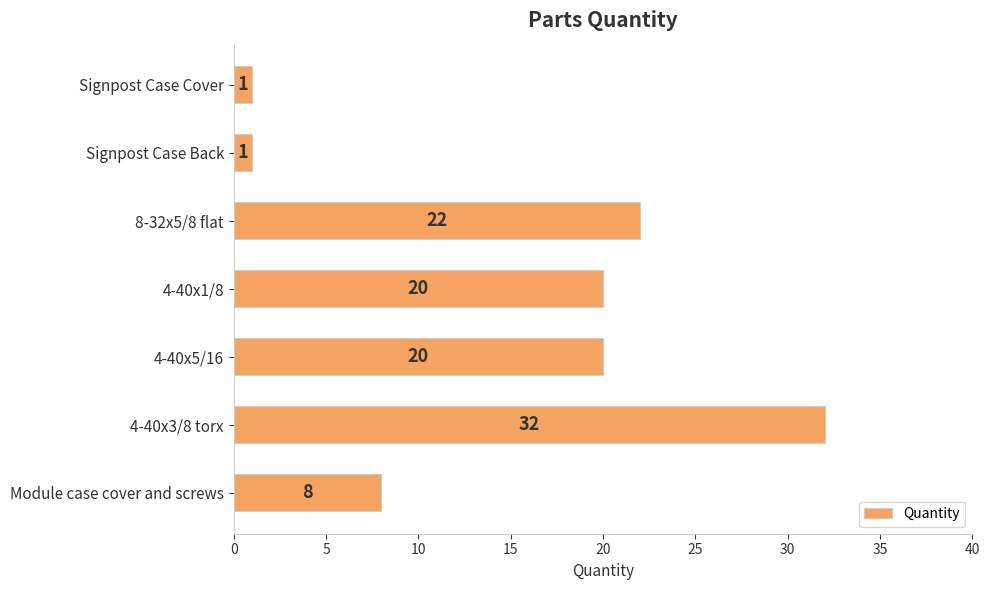

True or false: the data shows 4 at 4-40x5/16.

False